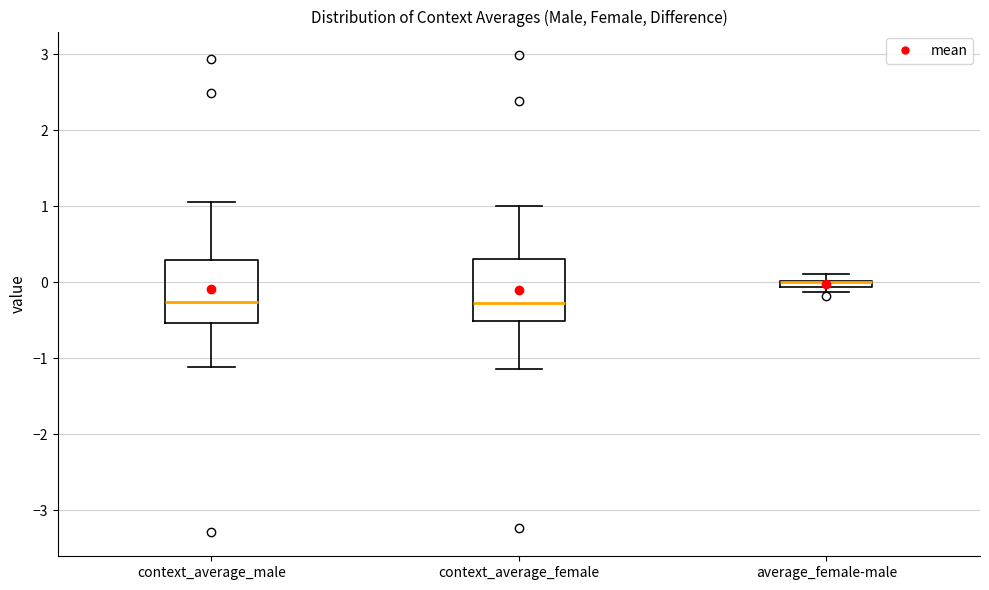

Where does the lower whisker of the box for context_average_female end on the y-axis? The values are not printed on the chart, so give them approximately, as read against the axis.

-1.1